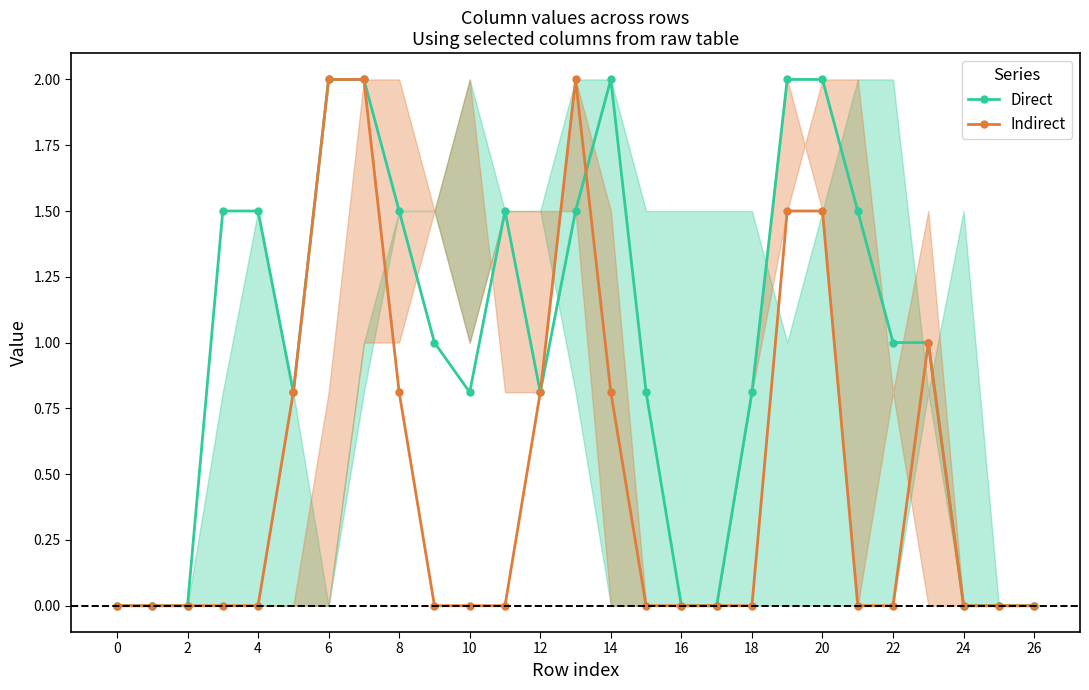

True or false: Direct has more than 0 interior local peaks.

True